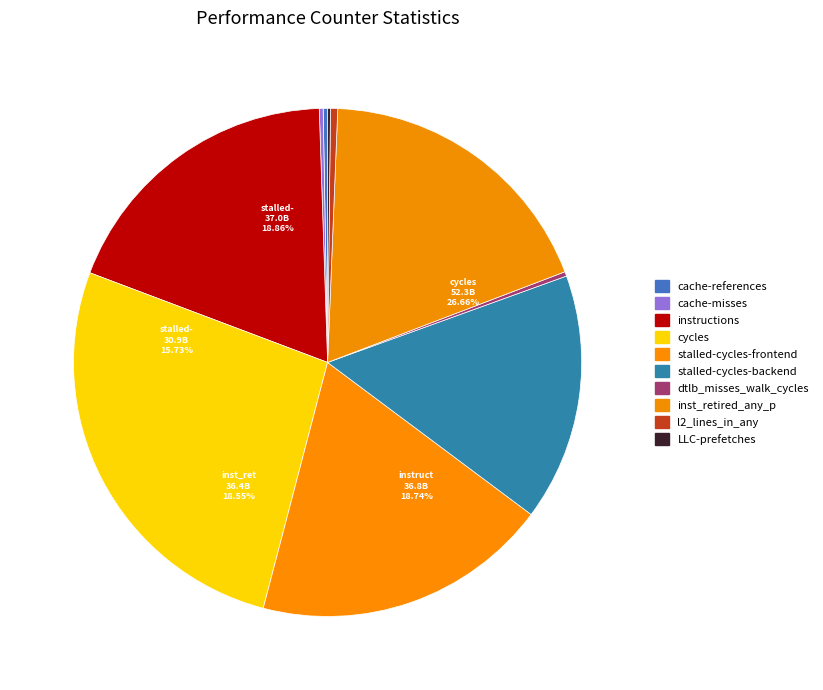

Does instructions represent more than half of the total?

No